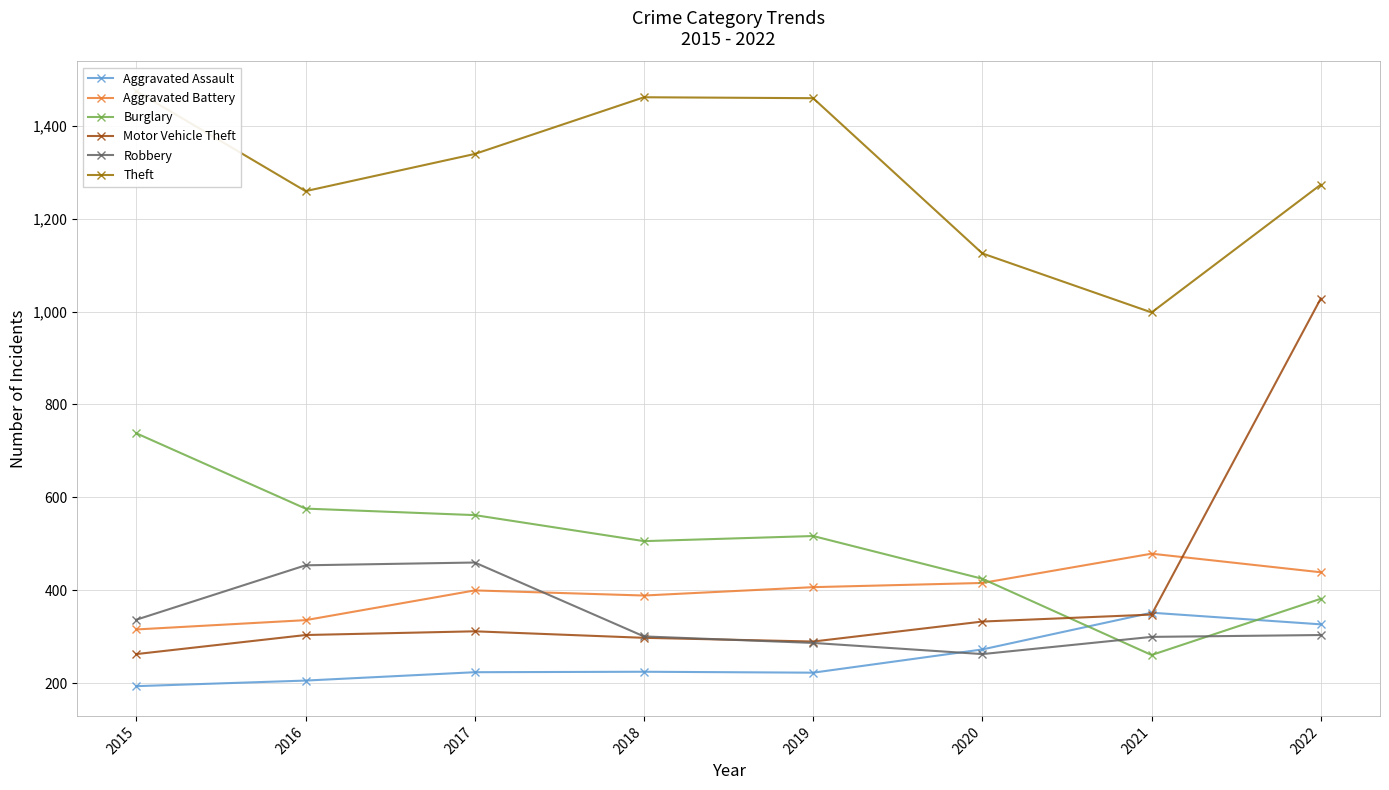

Is it true that Theft equals 998 at 2021?

True